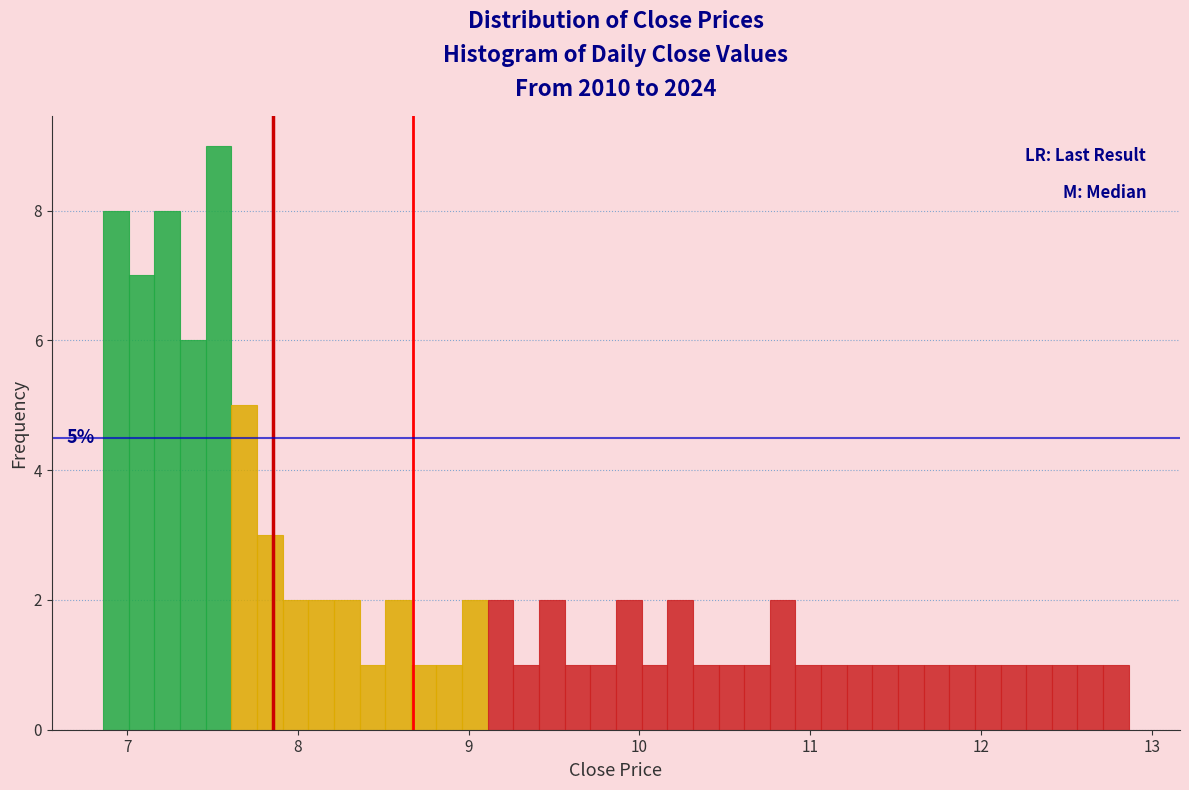

Around what value on the x-axis is the tallest bar? Give the approximate position of its centre, as read against the axis.

7.5